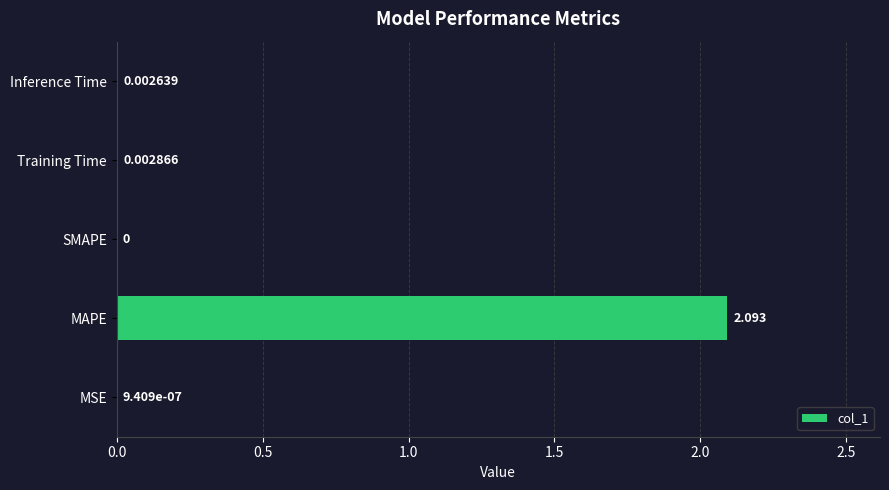

Between Training Time and Inference Time, which is larger?

Training Time